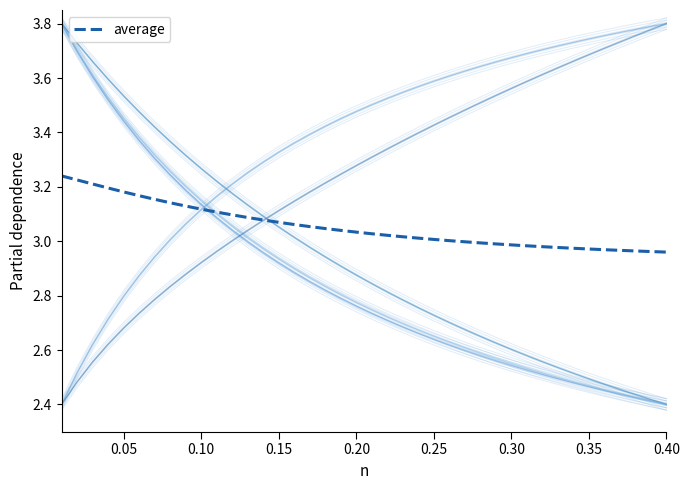

Reading left to right, extract all data points from this chart.

3.2	3.2	3.2	3.2	3.2	3.2	3.2	3.1	3.1	3.1	3.1	3.1	3.1	3.1	3.1	3.1	3.1	3.0	3.0	3.0	3.0	3.0	3.0	3.0	3.0	3.0	3.0	3.0	3.0	3.0	3.0	3.0	3.0	3.0	3.0	3.0	3.0	3.0	3.0	3.0